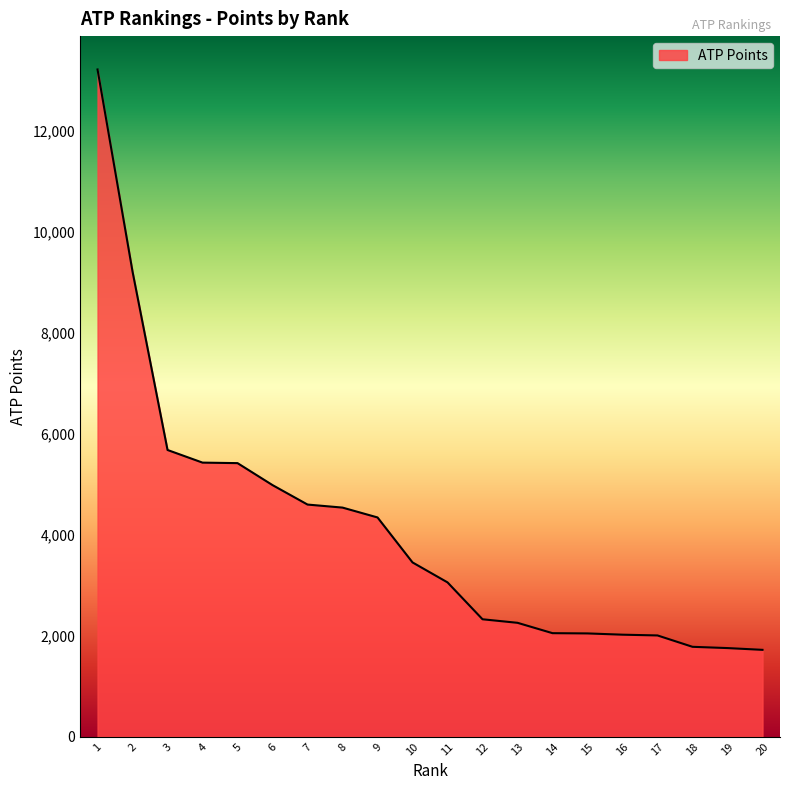

The value at 6 is 1658. True or false?

False